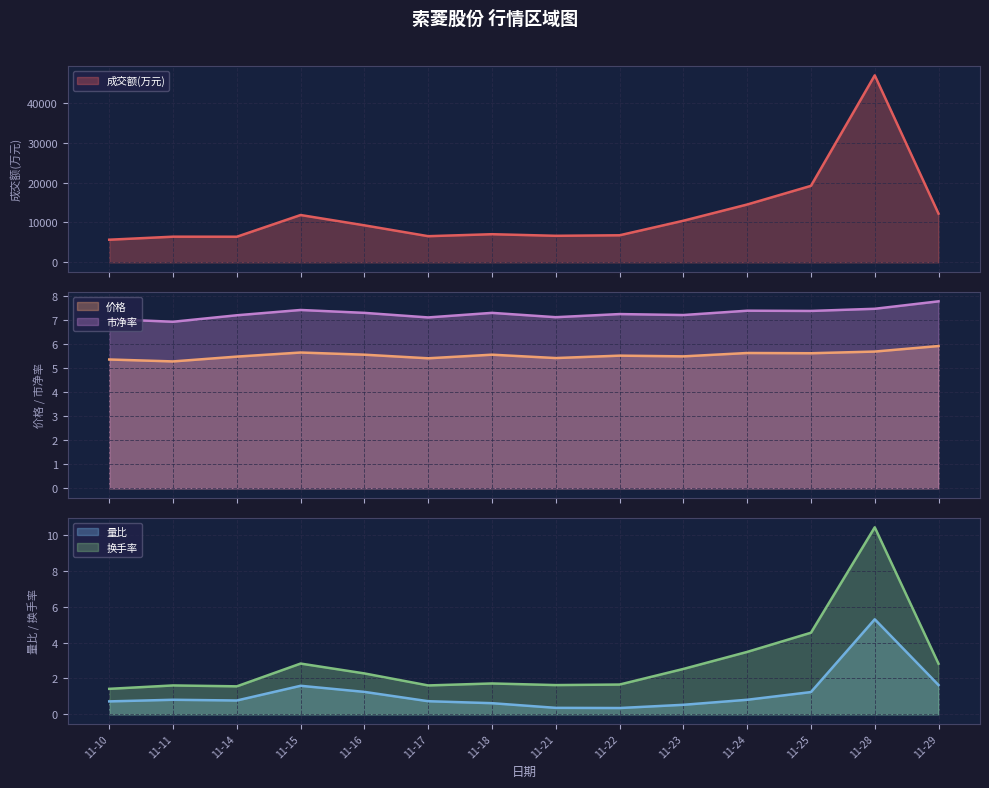

What is the sum of all 量比 values?

16.7